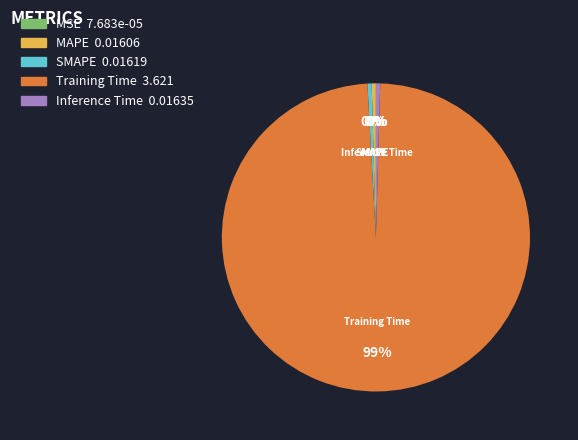

Is it true that SMAPE is 10% of the pie?

False